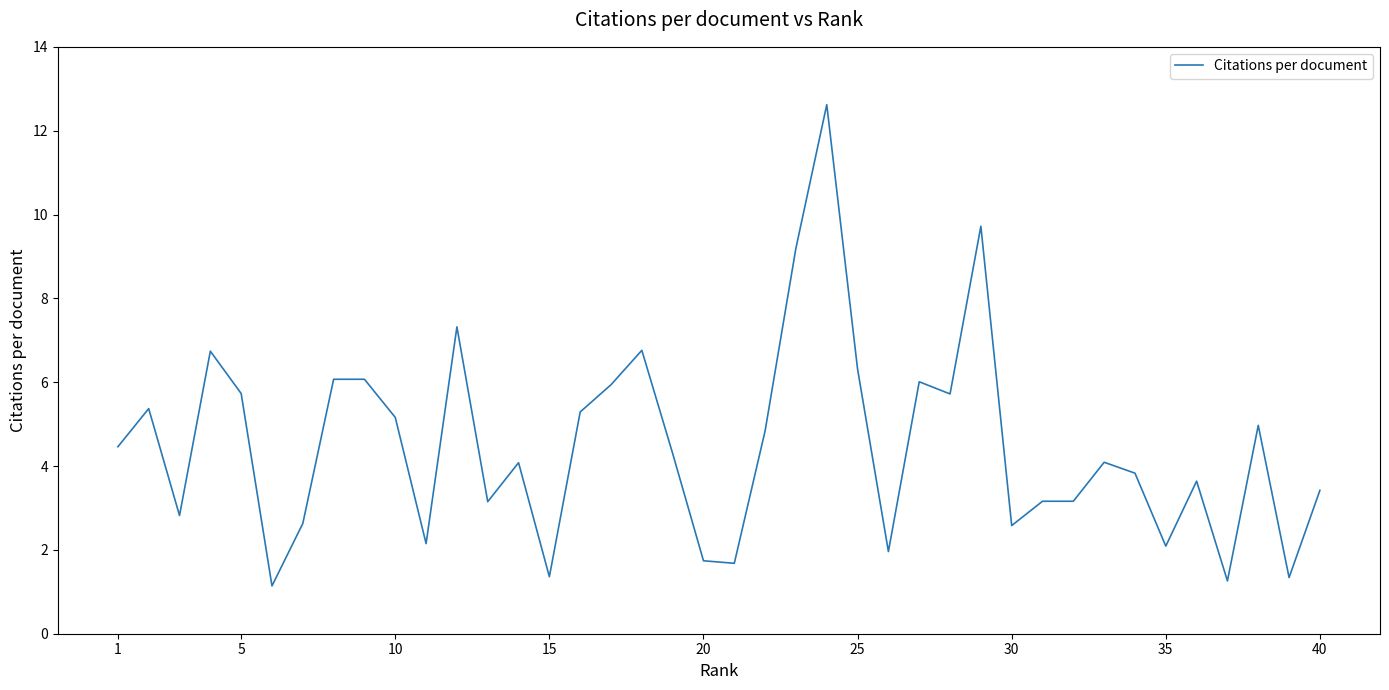

What is the maximum value shown in the chart?

12.6